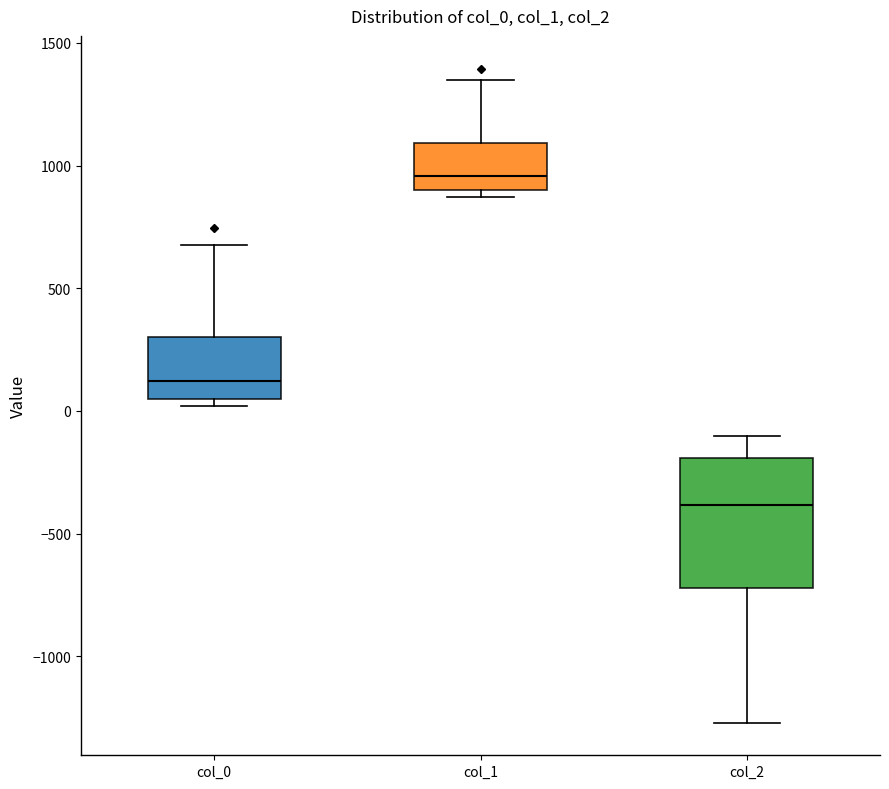

Where is the upper edge of the box for col_2 on the y-axis? The values are not printed on the chart, so give them approximately, as read against the axis.

-200